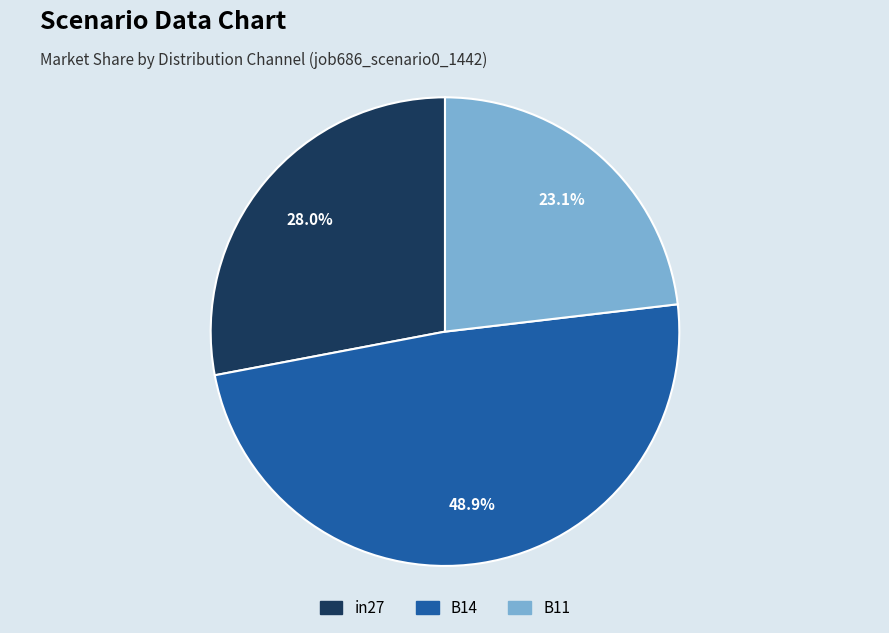

What percentage do B11 and in27 together represent?

51.1%